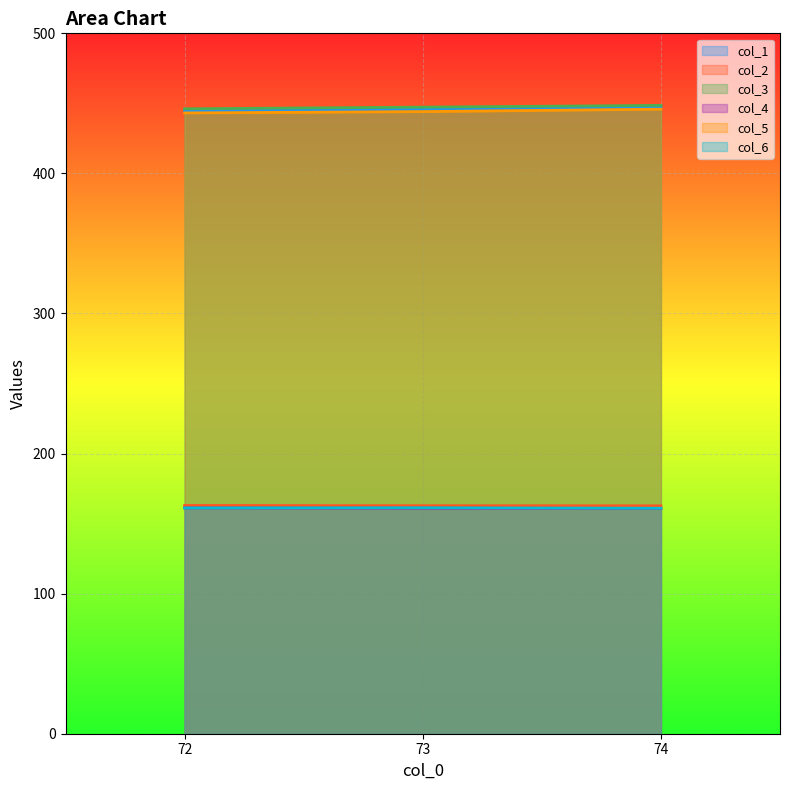

Which series has the widest spread of values?

col_1